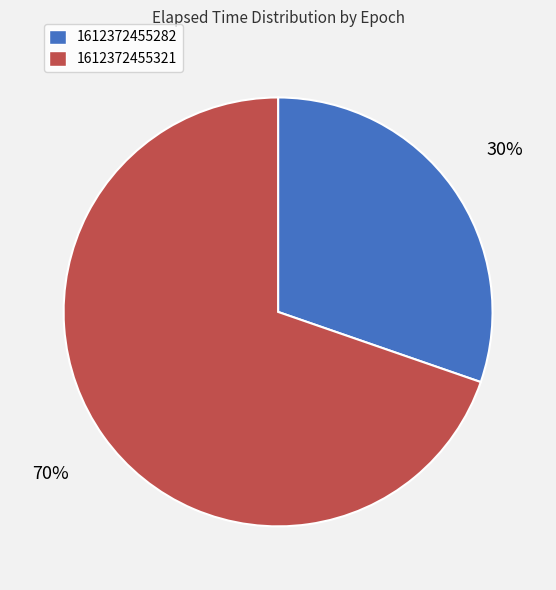

True or false: 1612372455282 accounts for 22% of the total.

False